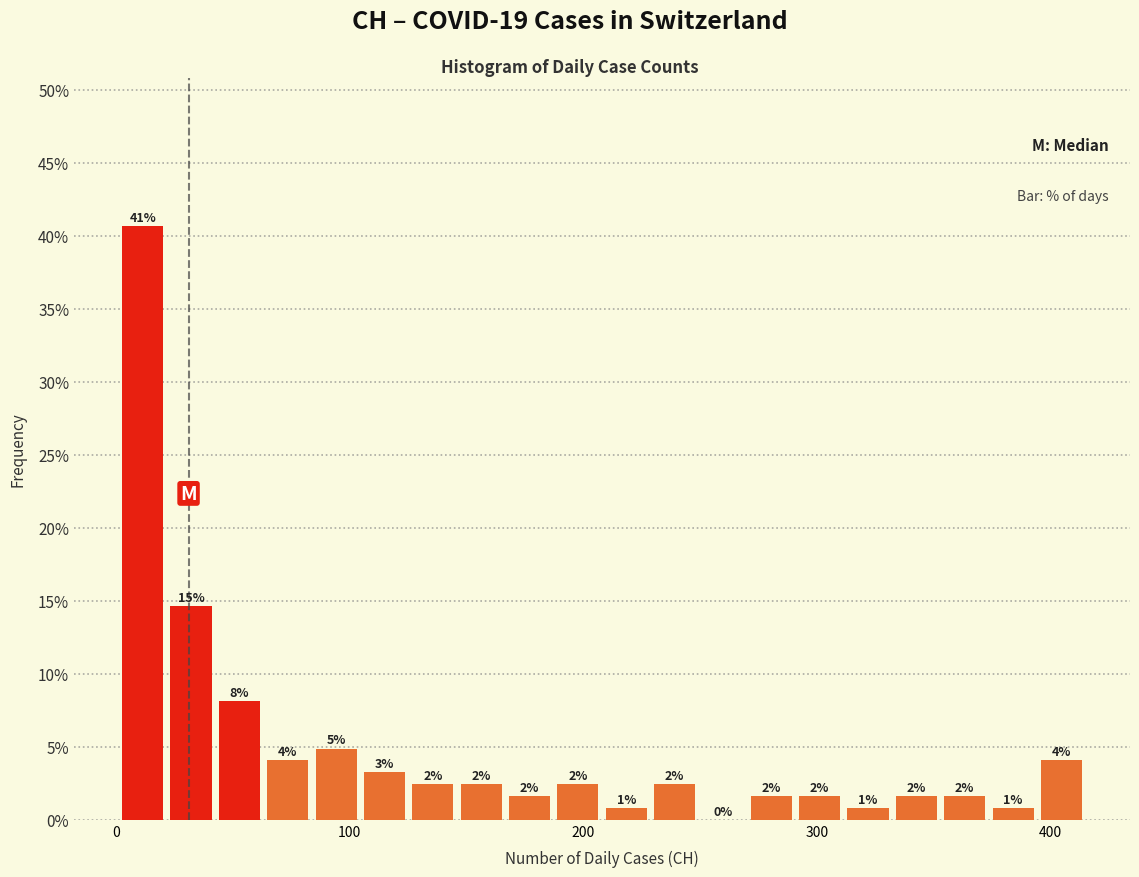

Around what value on the x-axis is the tallest bar? Give the approximate position of its centre, as read against the axis.

10